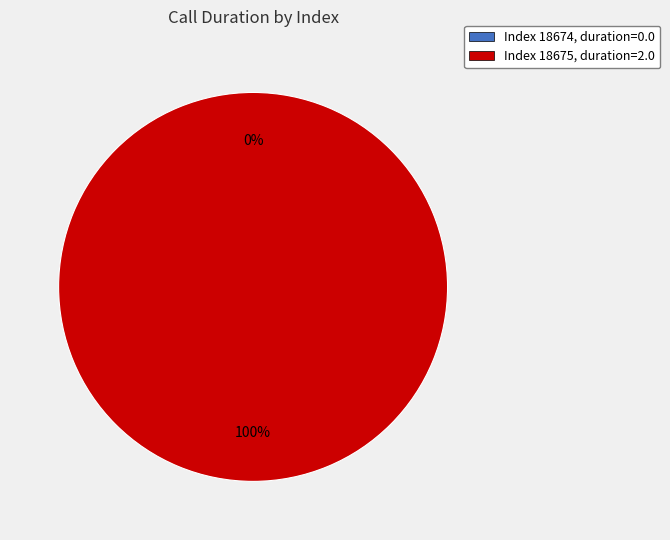

Is 18675 the majority of the pie?

Yes